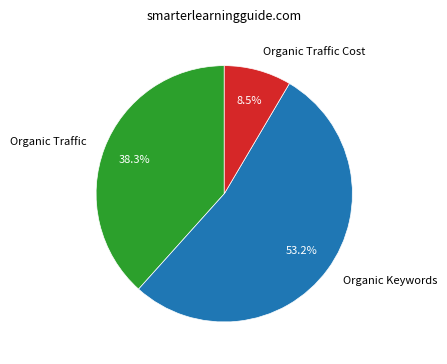

The Organic Keywords slice represents 63% of the pie. True or false?

False